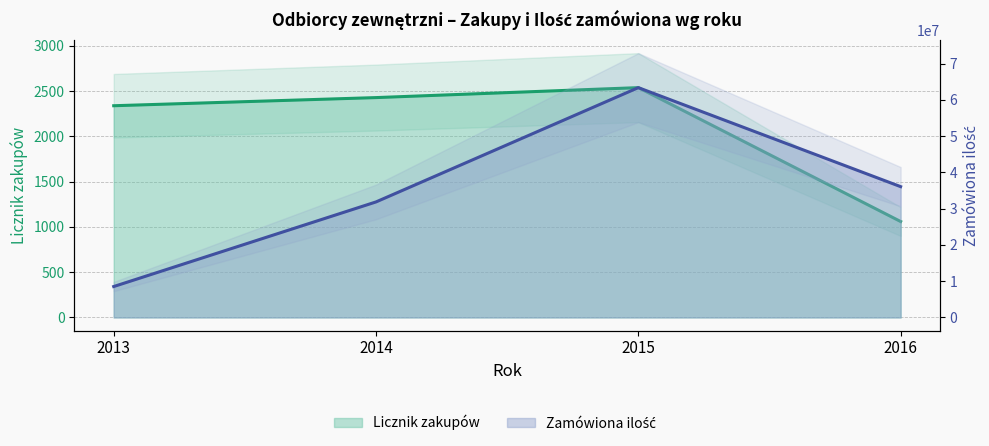

Rank the series by their maximum value, from highest to lowest.

Zamówiona ilość, Licznik zakupów